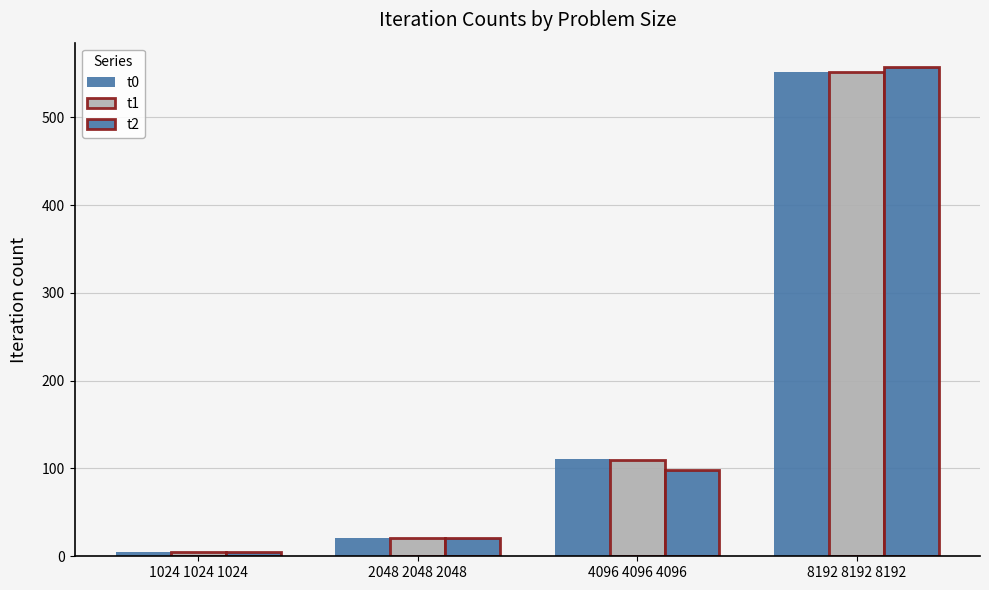

What is the total value across all series at 1024 1024 1024?

15